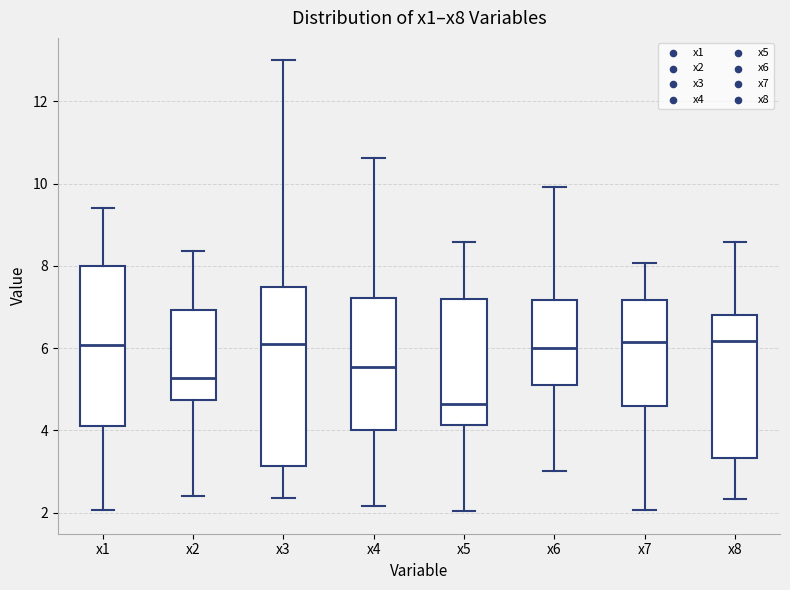

Where does the median line of the box for x1 sit on the y-axis? The values are not printed on the chart, so give them approximately, as read against the axis.

6.0